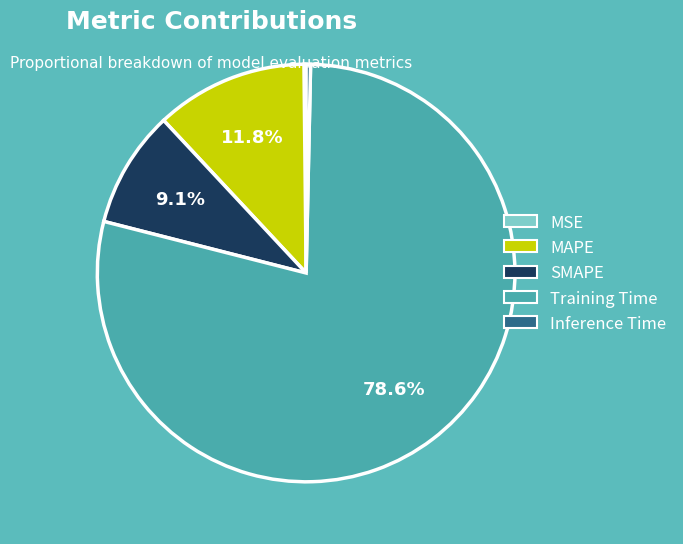

The MAPE slice represents 12% of the pie. True or false?

True